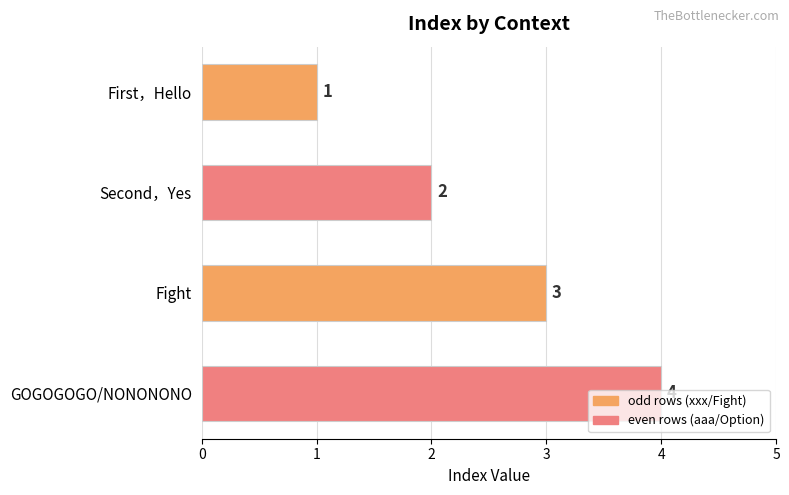

Which label corresponds to the largest value in the chart?

GOGOGOGO/NONONONO